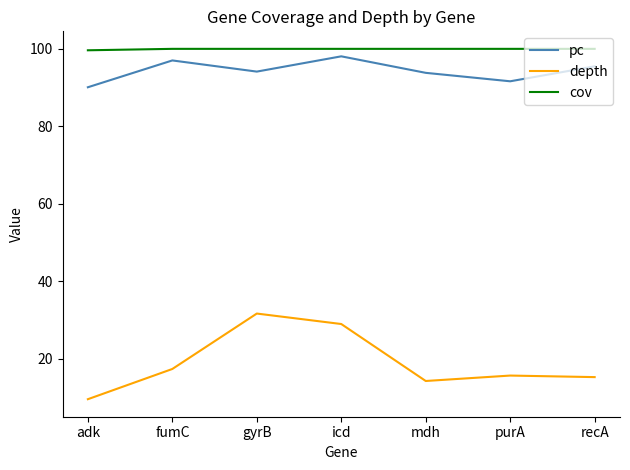

True or false: pc and depth intersect in this chart.

False